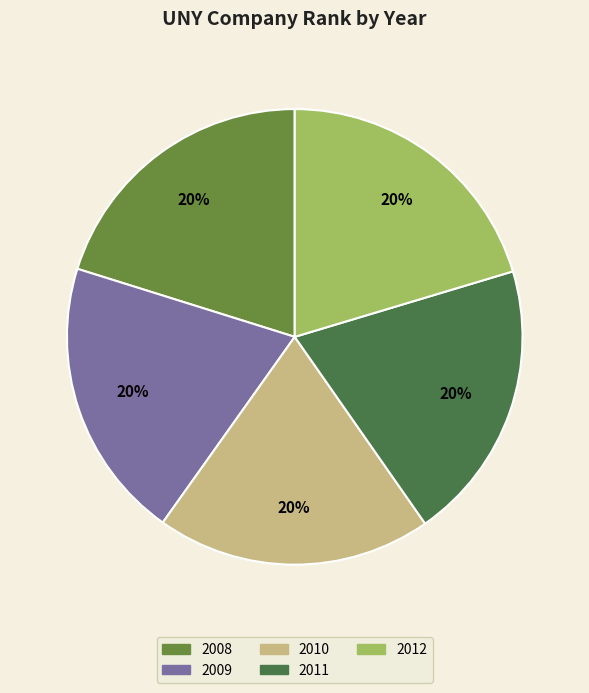

Count the number of slices in the pie.

5